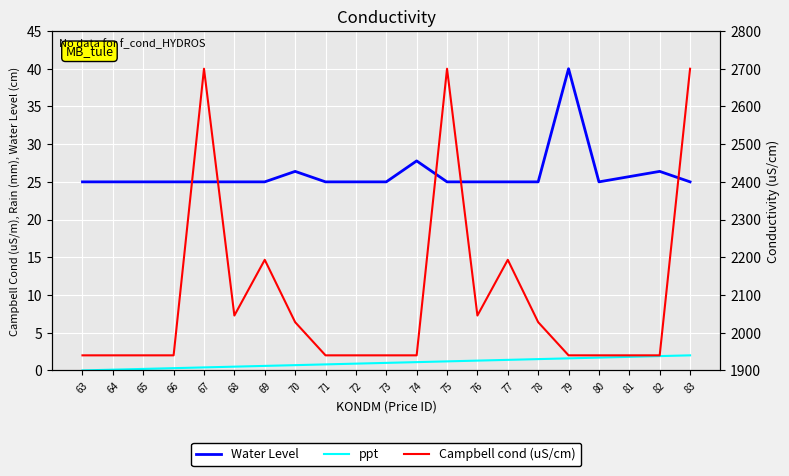

How many values in the Campbell cond (uS/cm) series exceed 2?

9